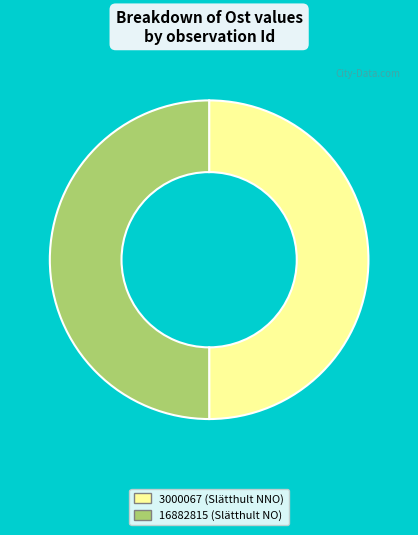

True or false: 3000067 accounts for 42% of the total.

False